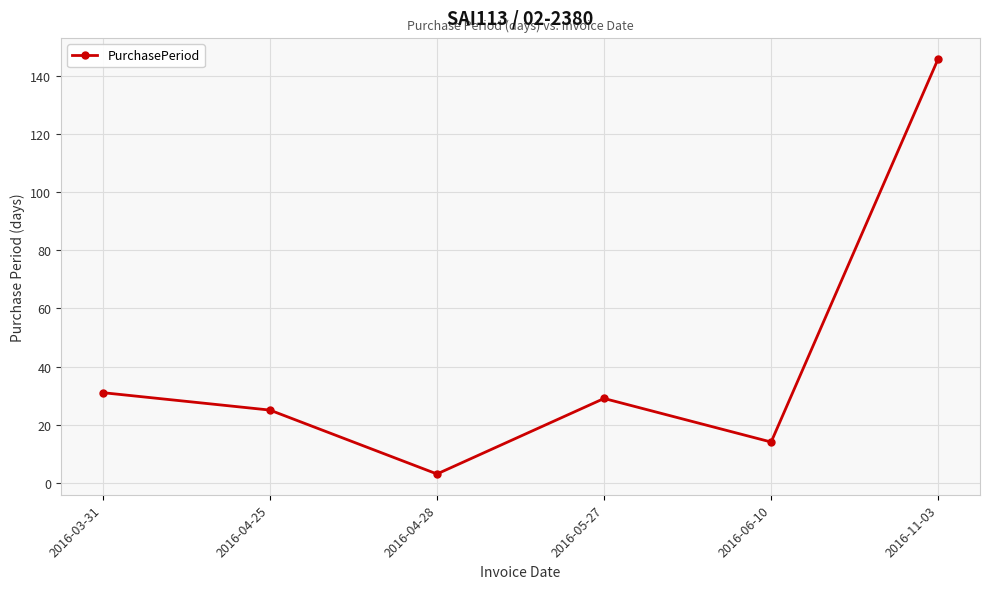

What is the approximate value at 2016-06-10?

14